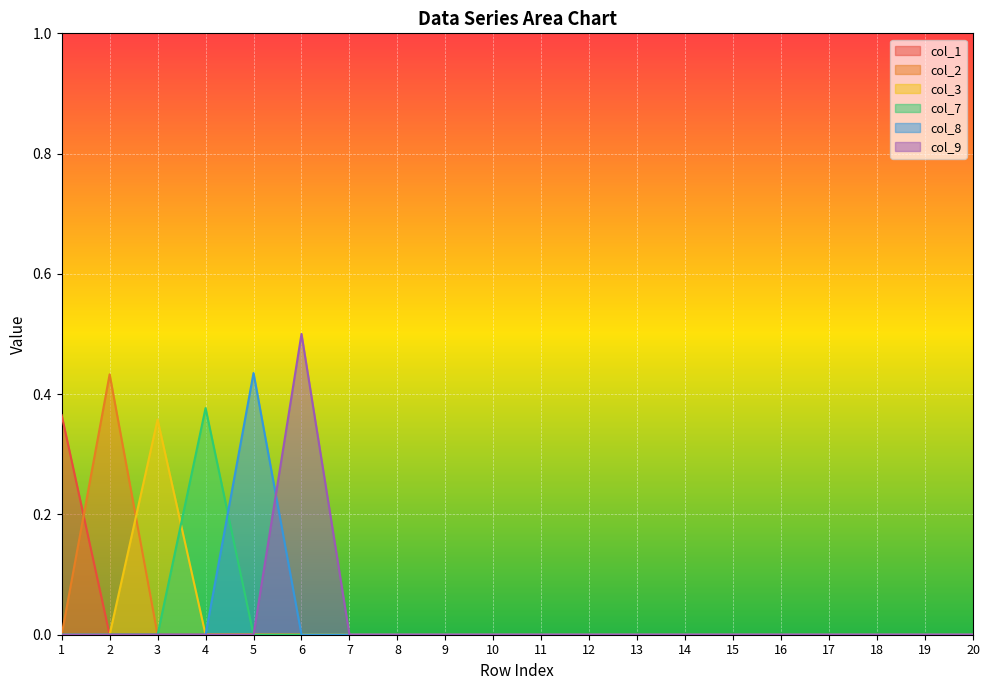

True or false: col_3 has more than 2 interior local peaks.

False